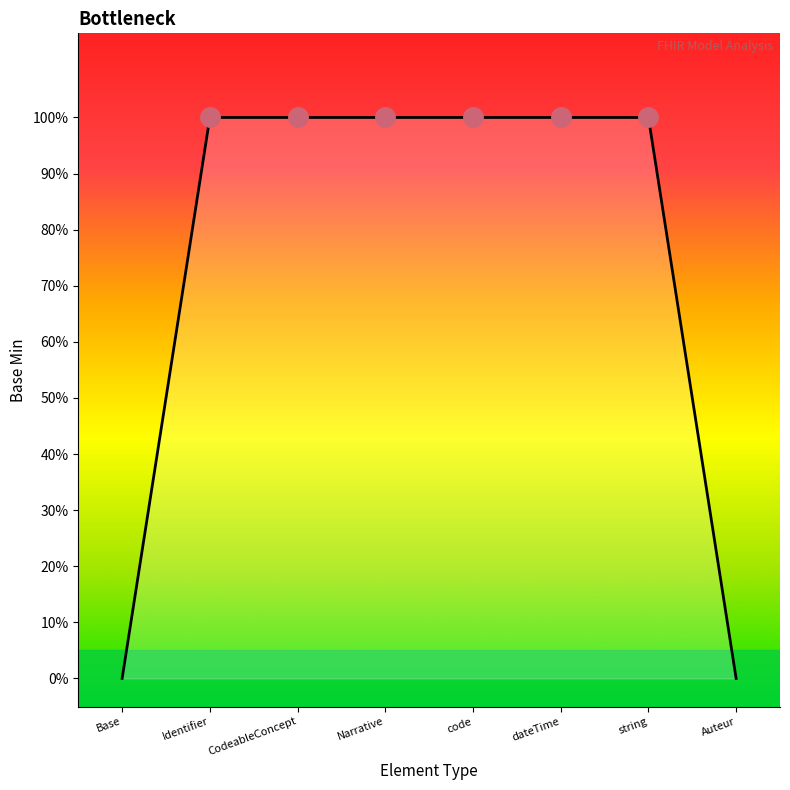

Read the value at CodeableConcept.

1